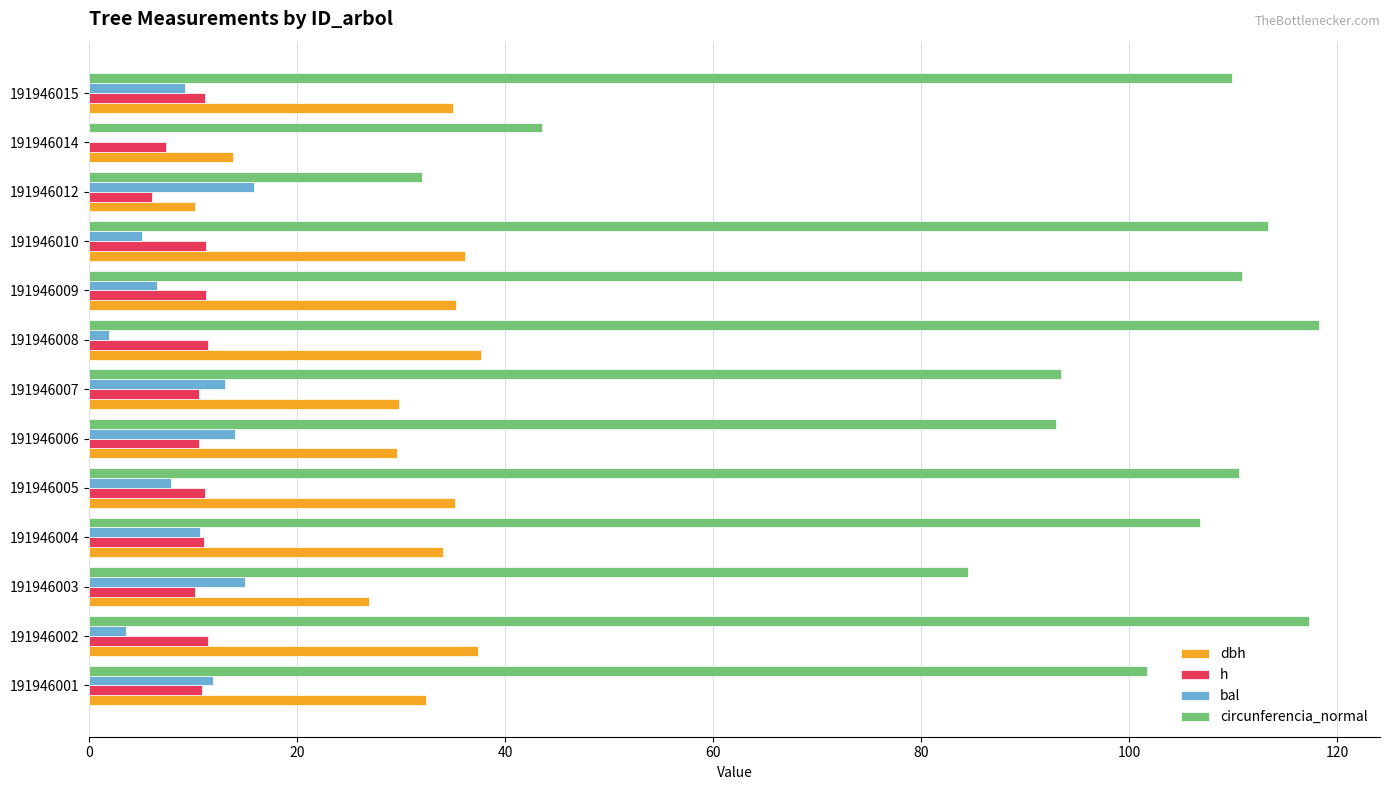

What is the total value across all series at 191946002?

169.4